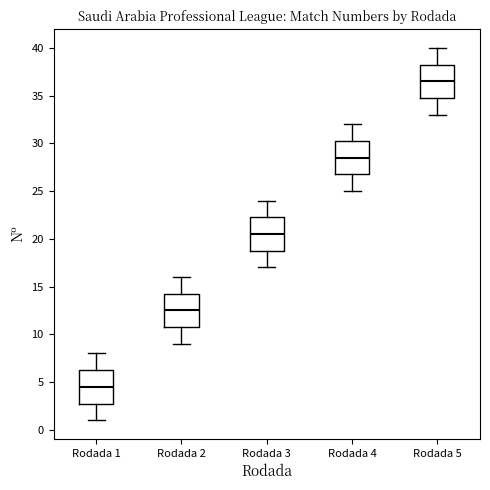

Reading left to right, read every box against the y-axis: the position of its median line, the range the box covers, and the ends of its whiskers. The values are not printed on the chart, so give them approximately, as read against the axis.

Rodada 1: median 4.5, box 3.0 to 6.5, whiskers 1.0 to 8.0
Rodada 2: median 12.5, box 11.0 to 14.5, whiskers 9.0 to 16.0
Rodada 3: median 20.5, box 19.0 to 22.5, whiskers 17.0 to 24.0
Rodada 4: median 28.5, box 27.0 to 30.5, whiskers 25.0 to 32.0
Rodada 5: median 36.5, box 35.0 to 38.5, whiskers 33.0 to 40.0